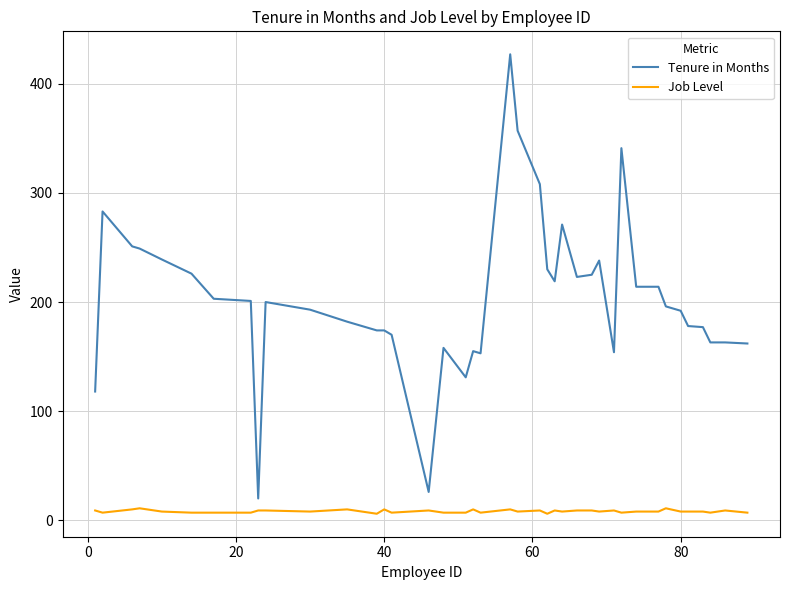

Is this an area chart (filled region under the line)?

No